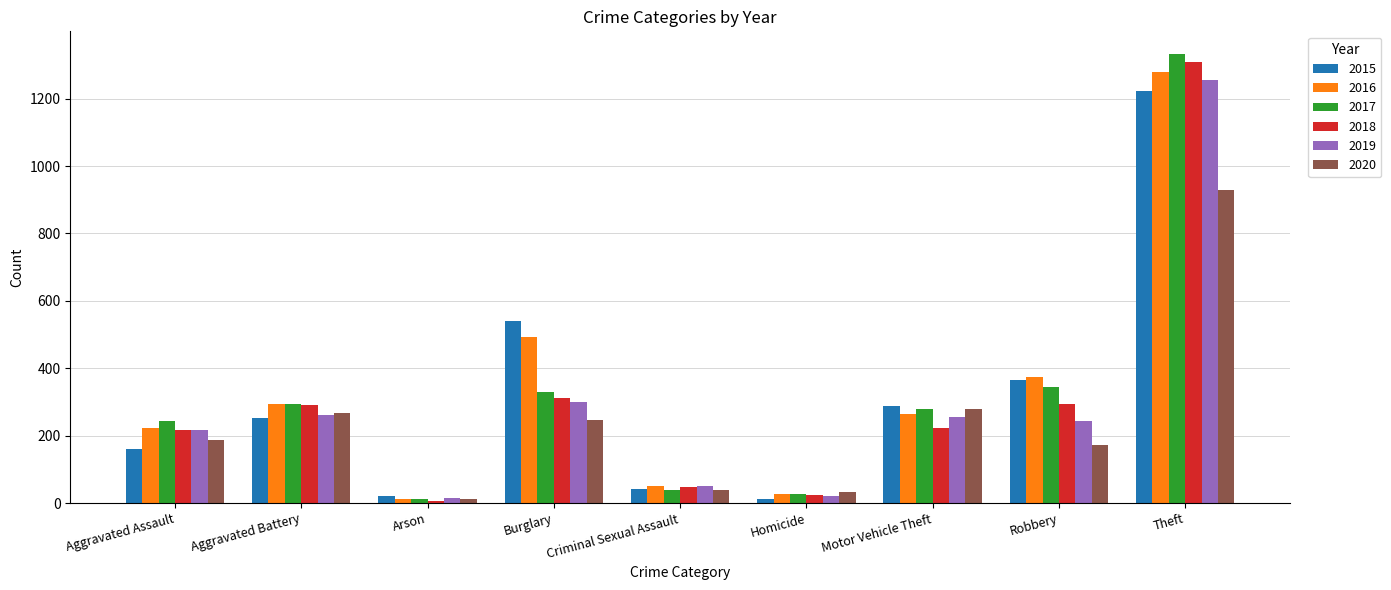

How many bars are there in total?

54